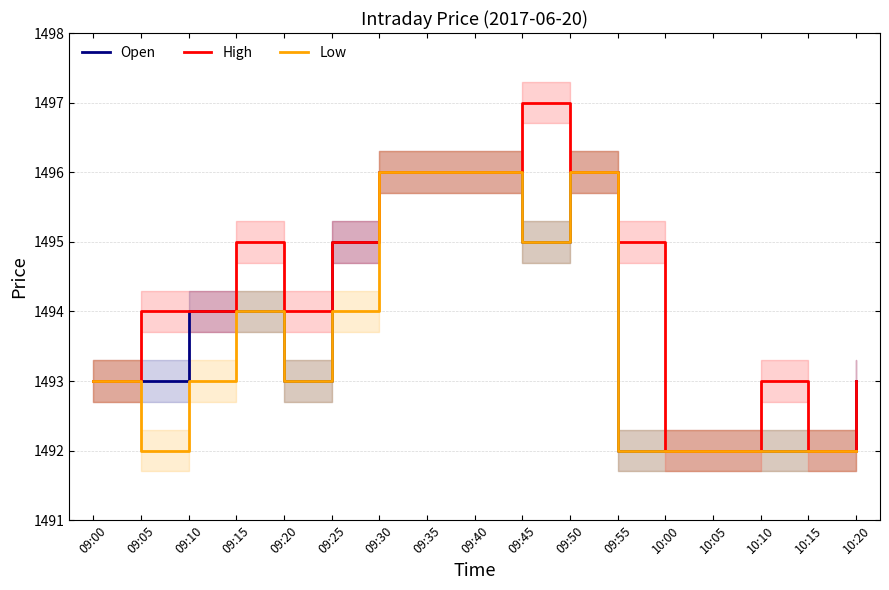

At which label does Open reach its peak?

09:30